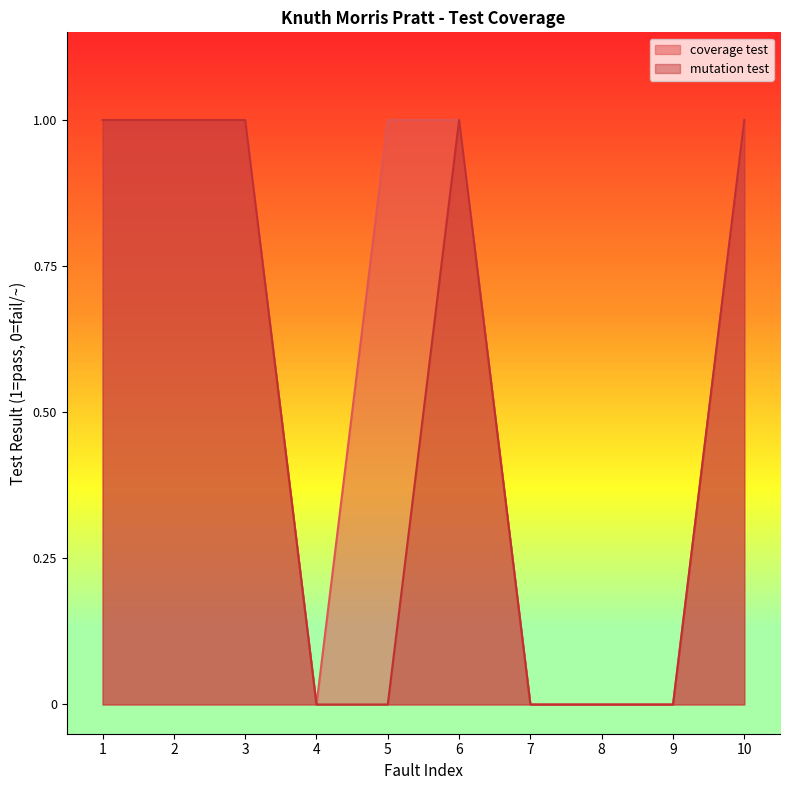

True or false: coverage test and mutation test intersect in this chart.

False